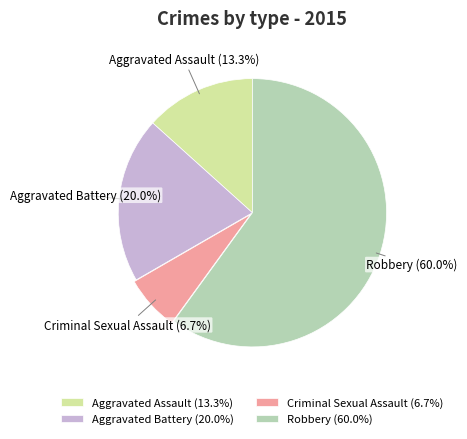

To the nearest percent, what percentage of the pie is Criminal Sexual Assault?

7%